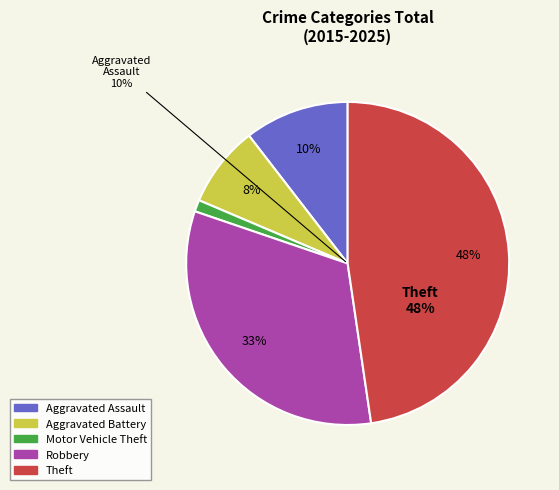

What is the smallest slice in the pie chart?

Motor Vehicle Theft